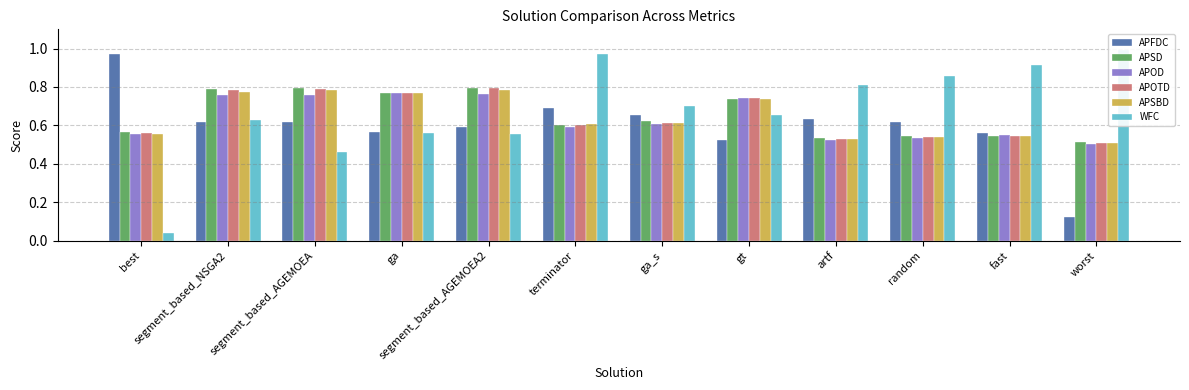

What is the difference between the APSBD values at segment_based_AGEMOEA2 and worst?

0.3